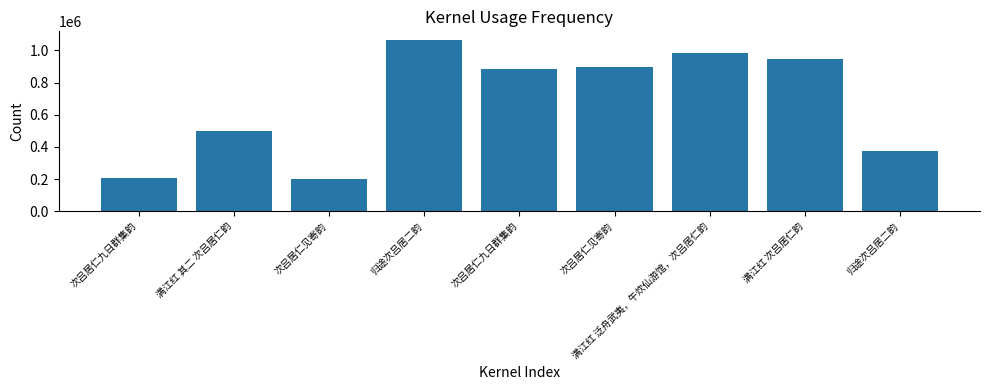

Which label corresponds to the smallest value in the chart?

次吕居仁见寄韵